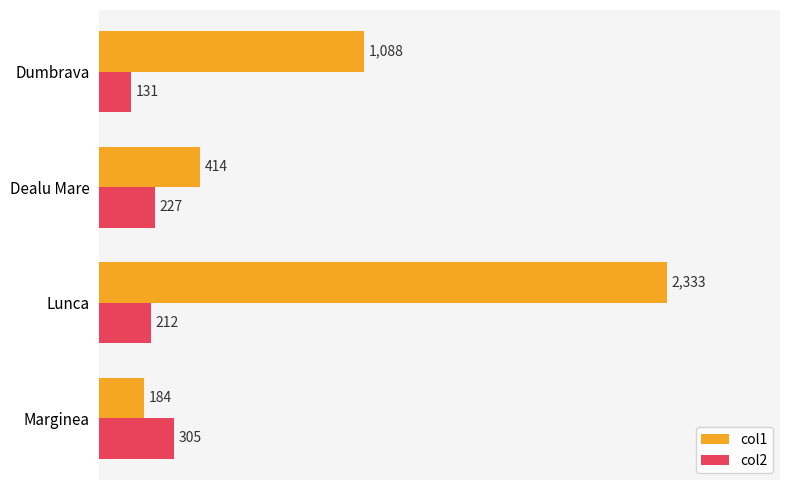

Is the value of col1 at Lunca greater than the value of col2 at Lunca?

Yes